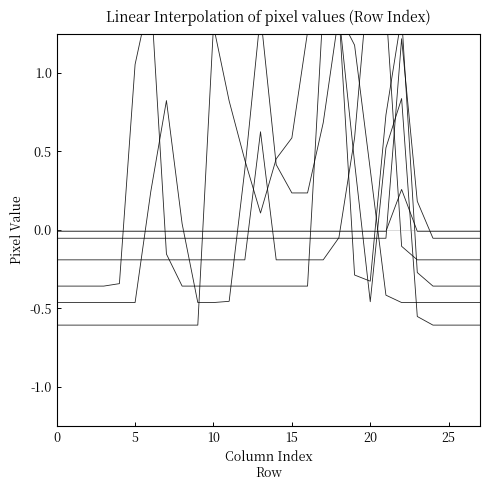

True or false: col_21 has more than 1 points higher than both neighbors.

True